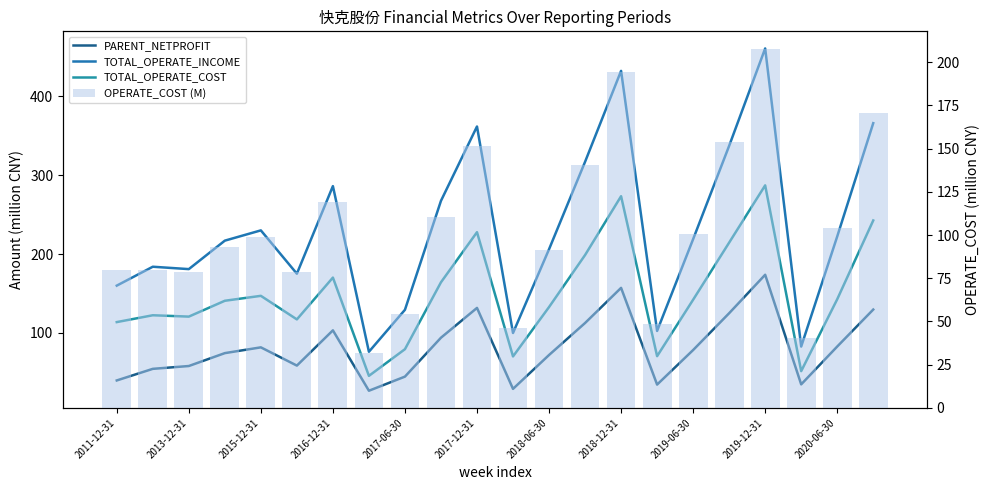

What is the difference between the TOTAL_OPERATE_COST values at 2018-12-31 and 2019-06-30?

131.3